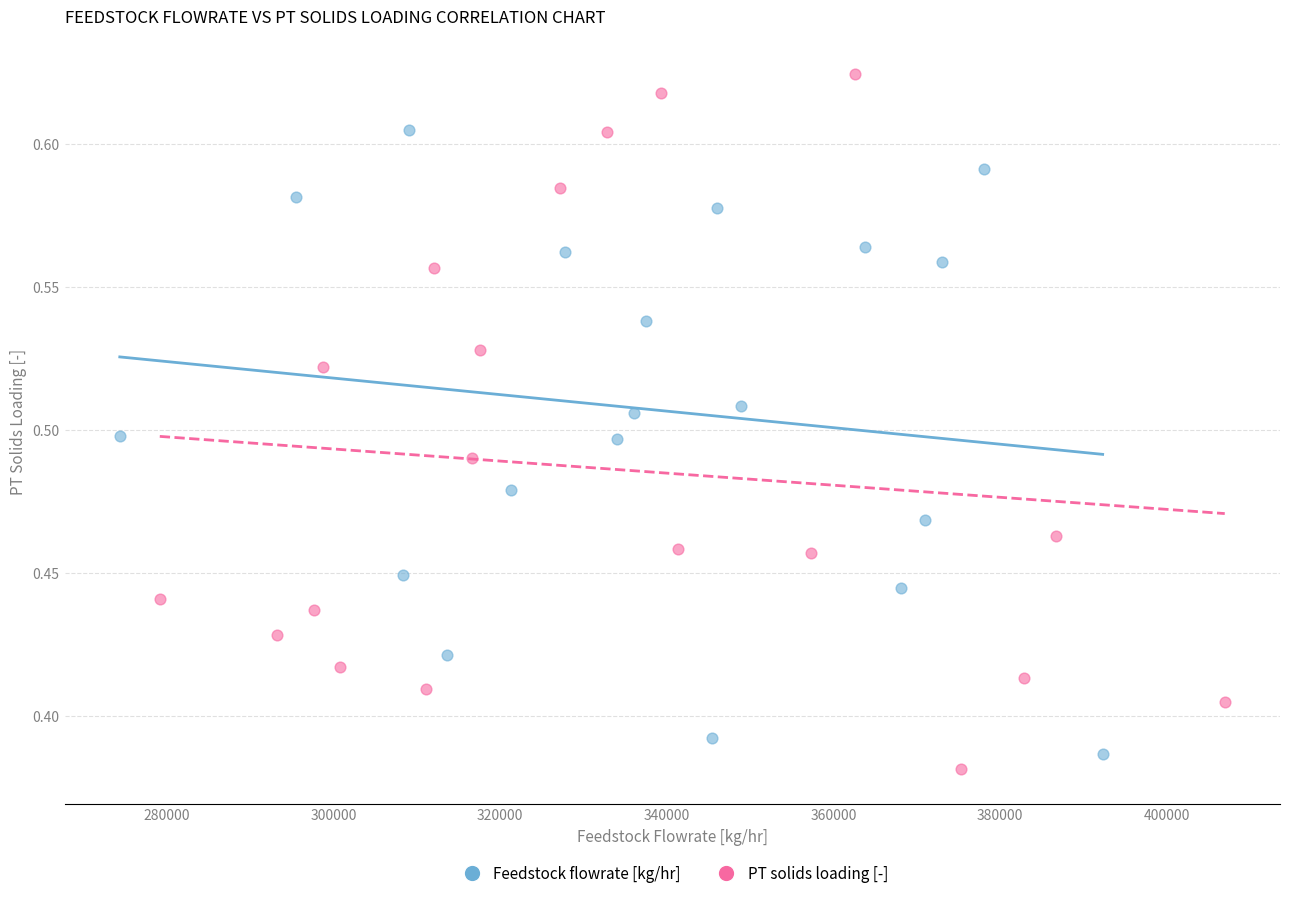

Which series reaches the maximum Y coordinate?

PT solids loading [-]